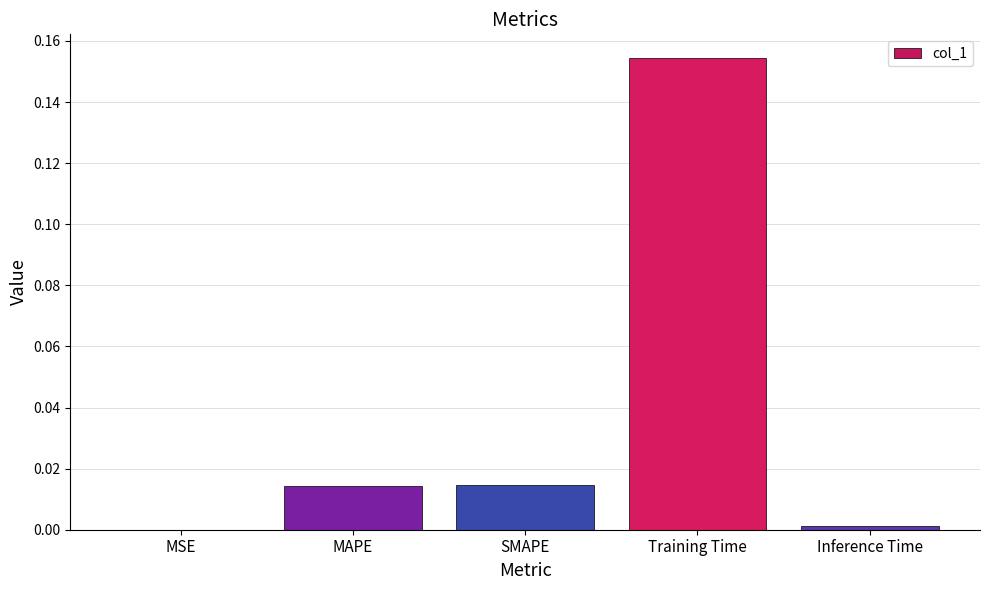

Which category has the highest value across all series?

Training Time